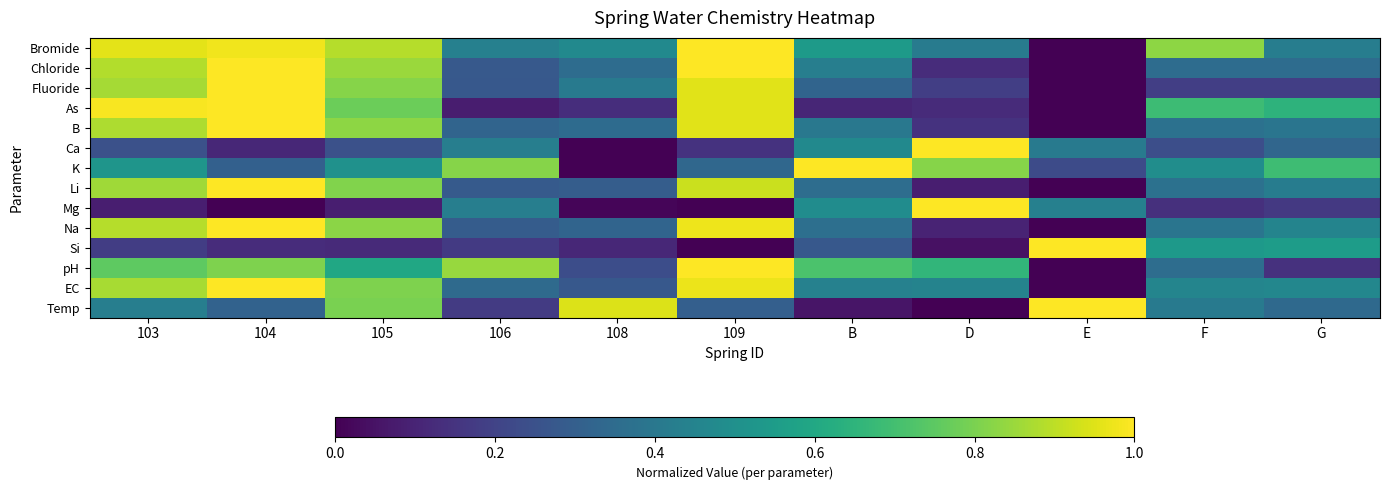

At how many categories does at least one series exceed 0?

11